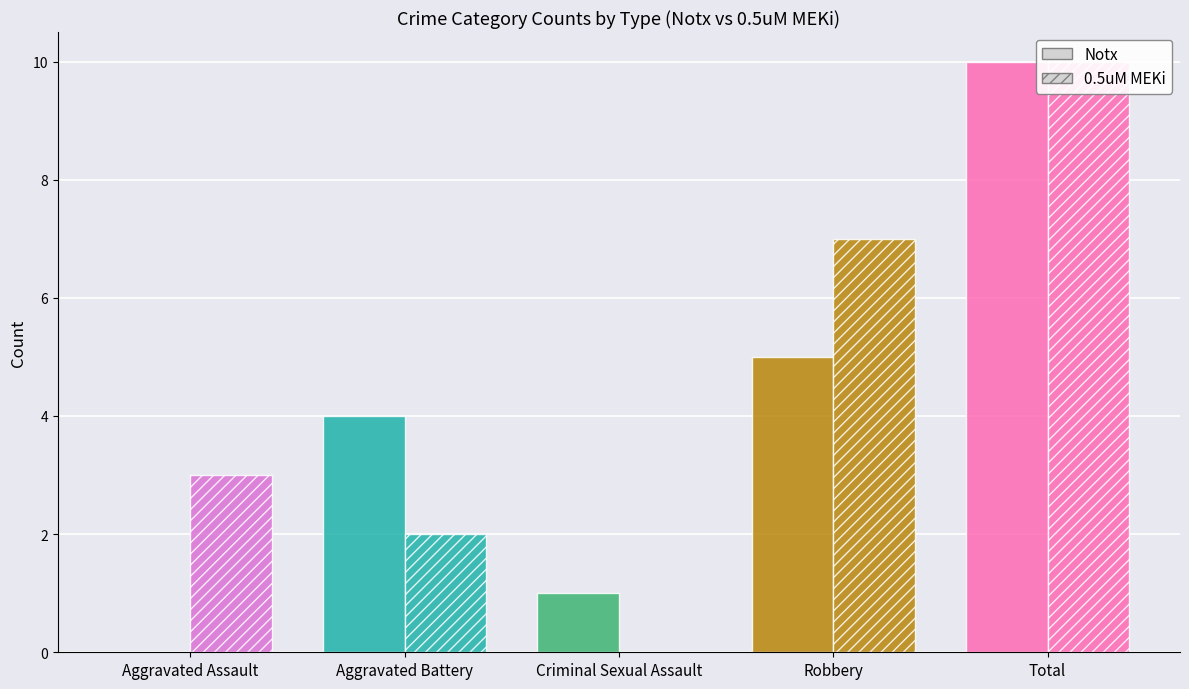

What is the value of the Notx bar at the 4th from the left?

5